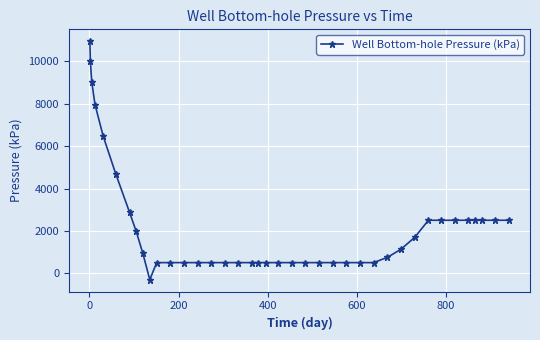

How many positive values are there?

38